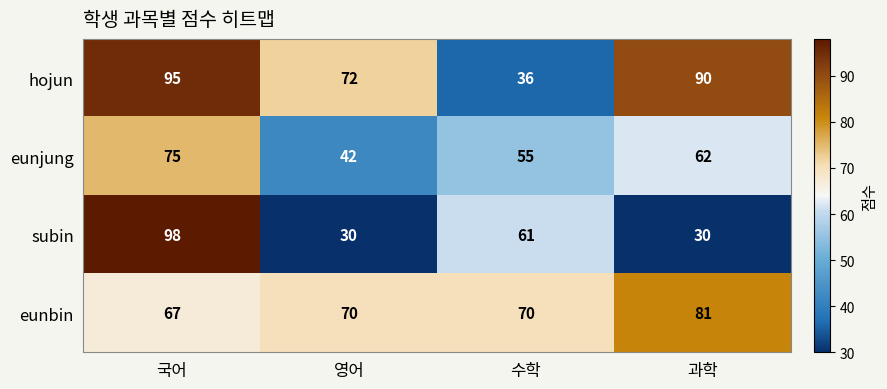

The value of eunjung at 수학 is 55. True or false?

True